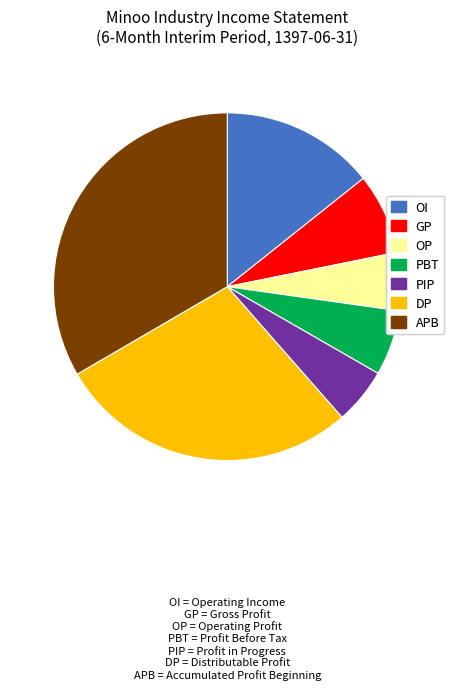

Is there a majority slice in this chart?

No